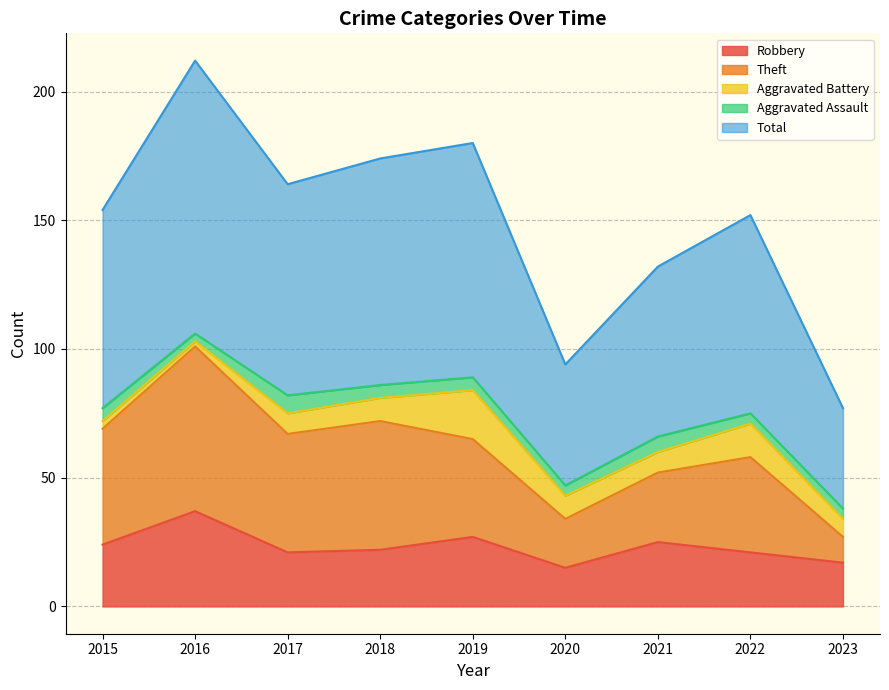

What is the greatest value displayed?

212